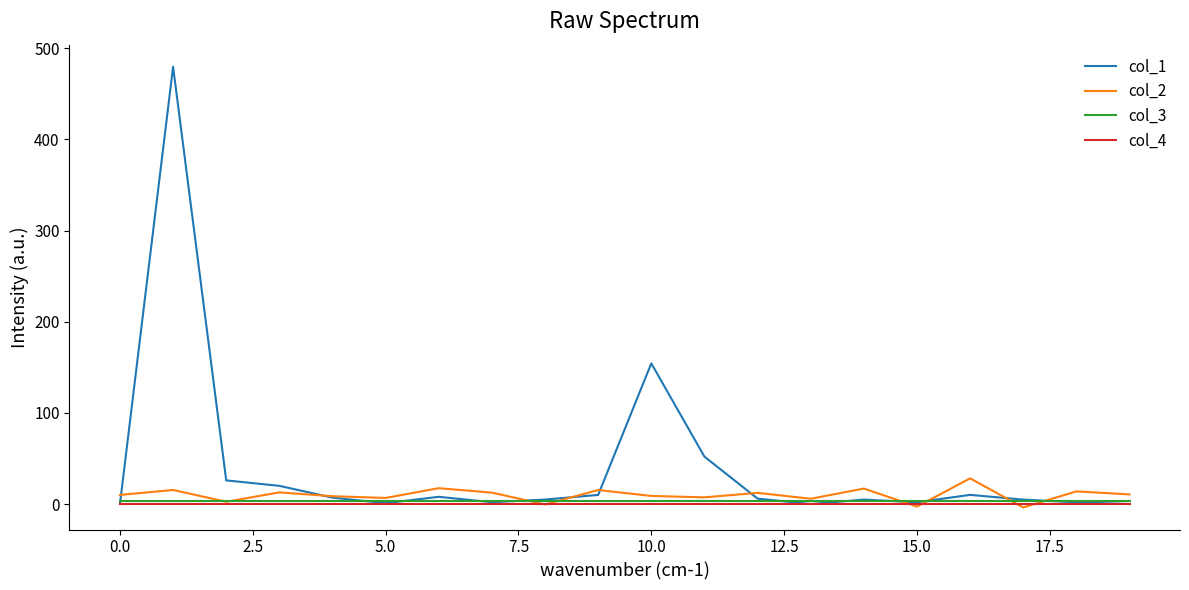

True or false: col_2 and col_1 intersect in this chart.

True